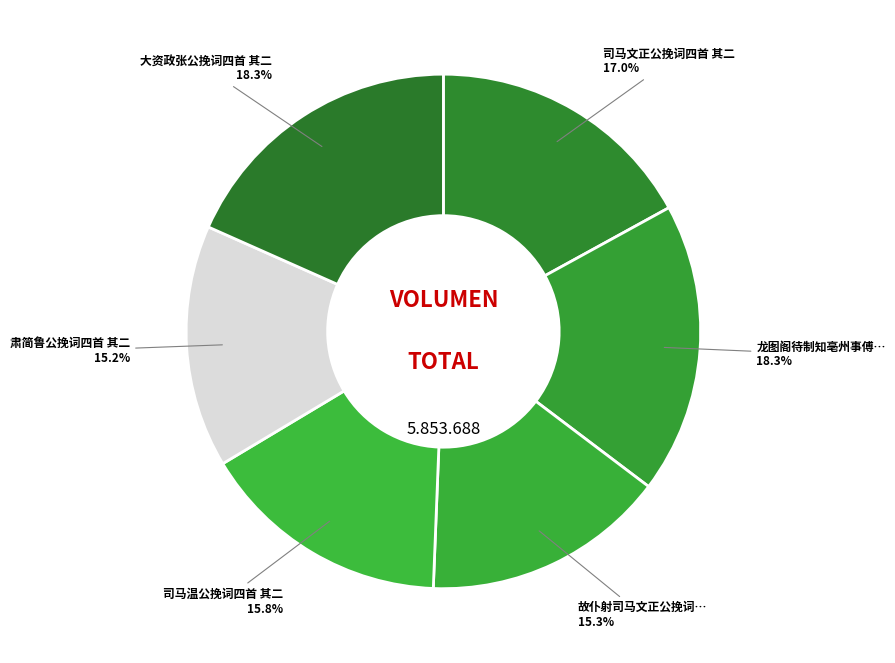

How many slices are in this pie chart?

6